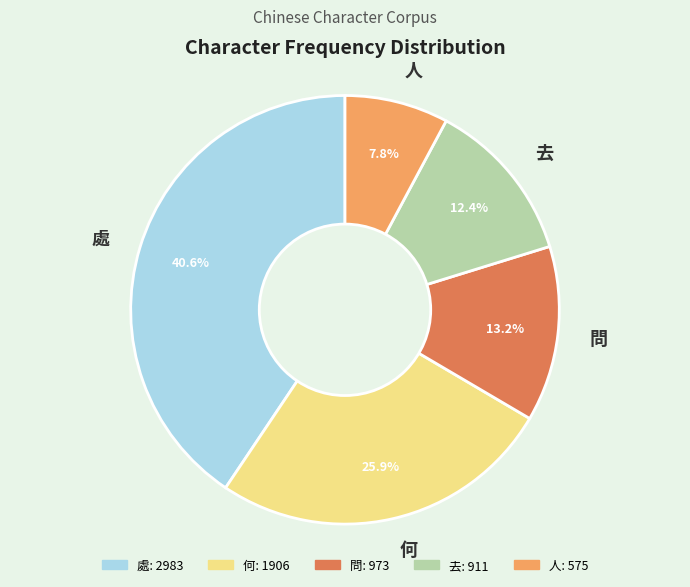

How many segments does this pie chart have?

5